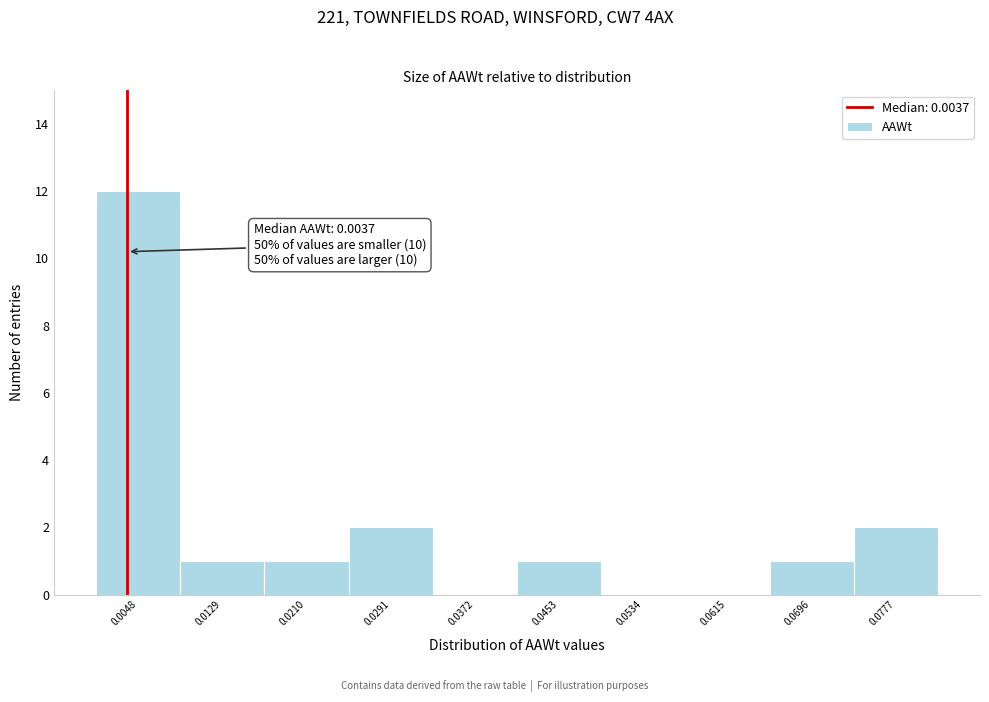

Over which range of the x-axis is the bar tallest?

0.001 to 0.009